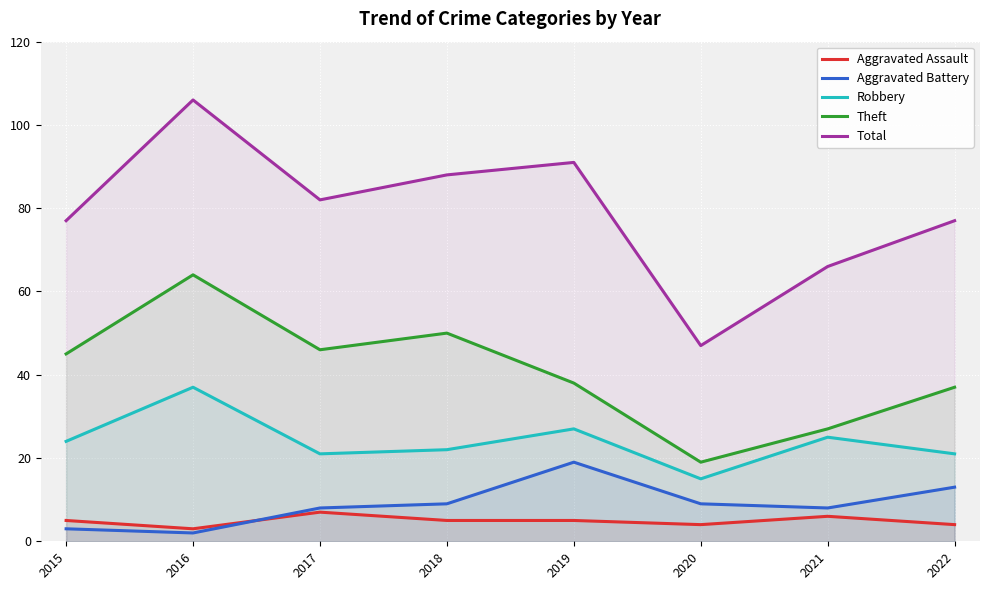

Which category has the highest value in the Robbery series?

2016